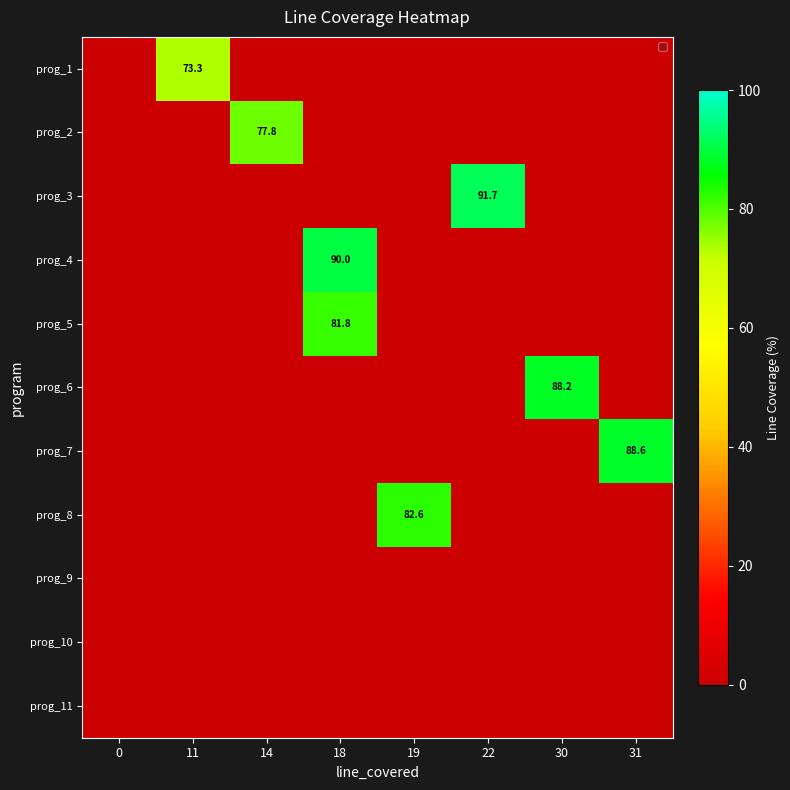

What is the difference between the highest and lowest values at 18?

90.0